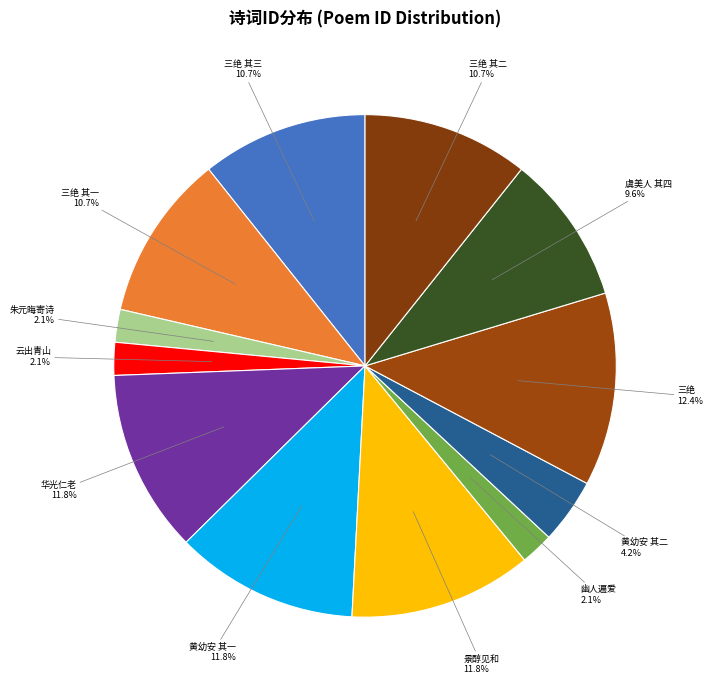

What is the largest slice in the pie chart?

三绝